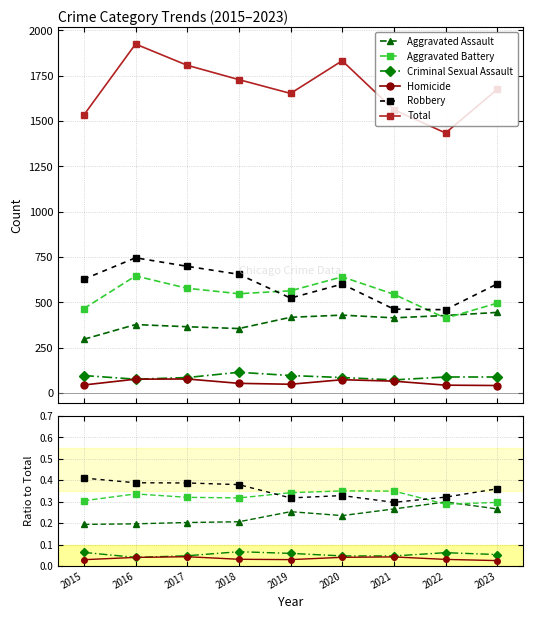

Which series has the largest total across all categories?

Total